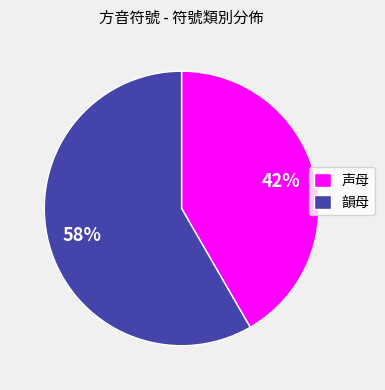

Is the sum of 韻母 and 声母 greater than half?

Yes